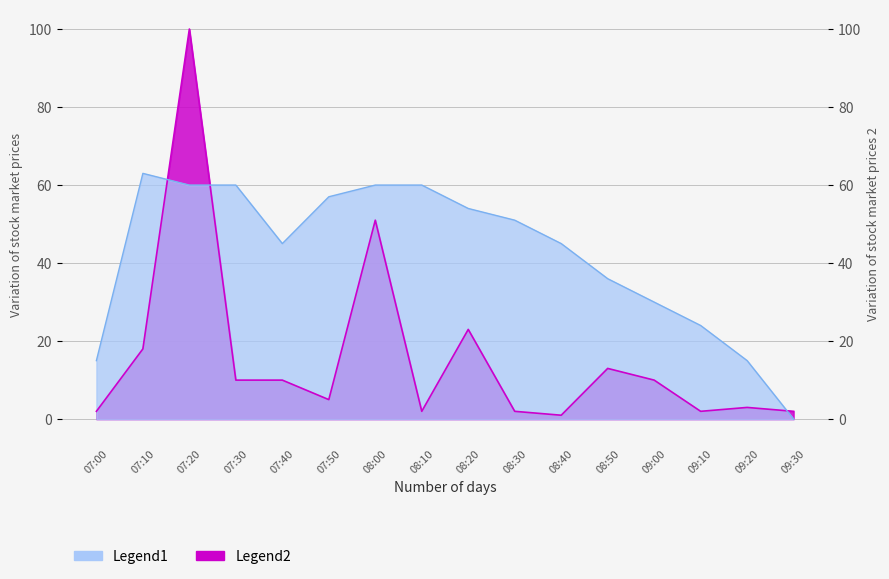

At which label does the data first exceed 51?

07:10